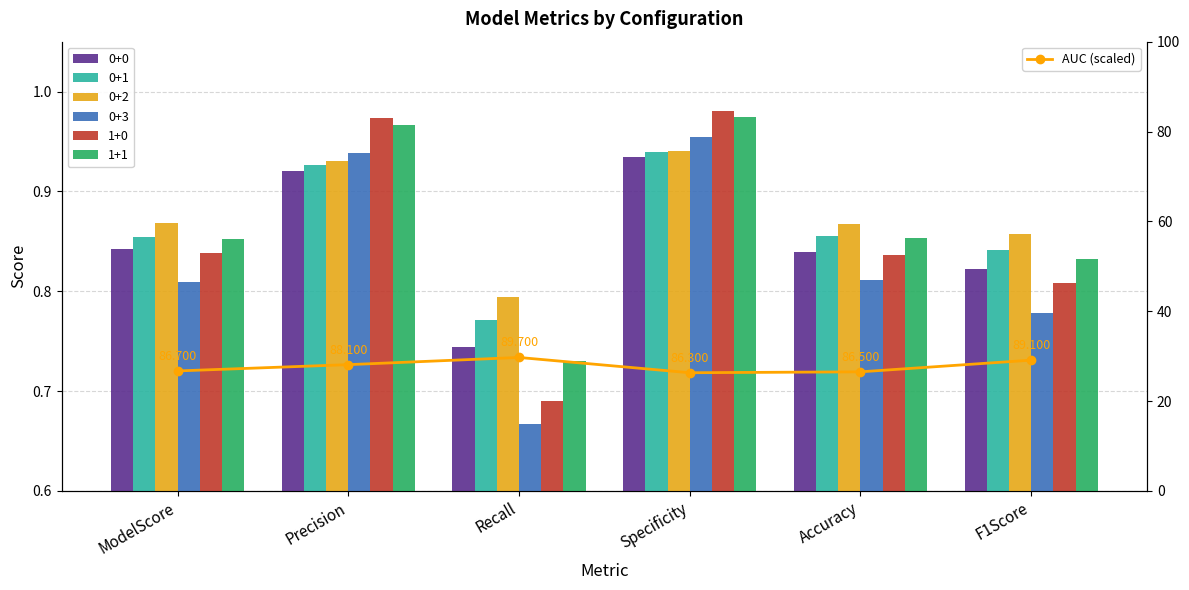

Reading left to right, transcribe all the data shown in this chart.

ModelScore=26.7	Precision=28.1	Recall=29.7	Specificity=26.3	Accuracy=26.5	F1Score=29.1